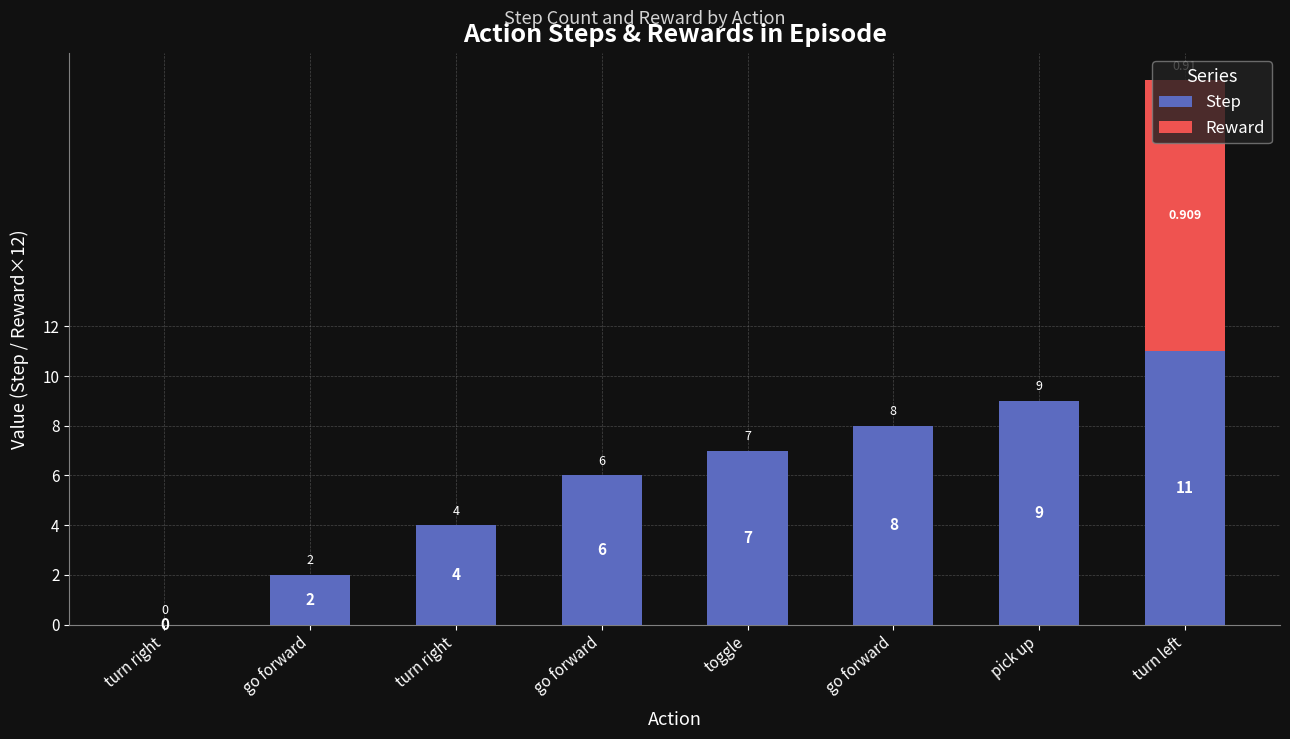

Which series has the largest range (max minus min)?

Step